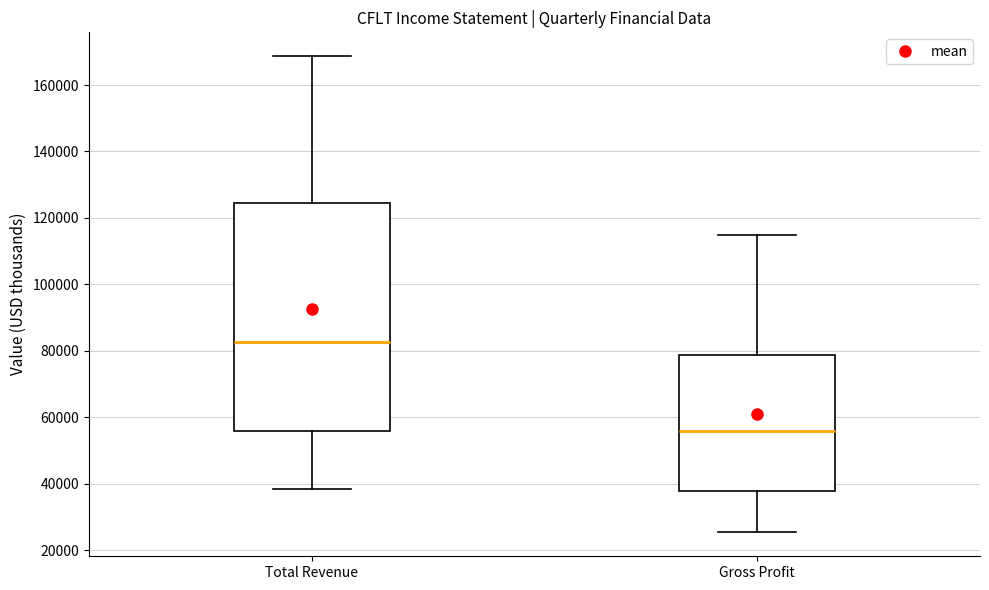

Which box's median line is the lowest?

Gross Profit